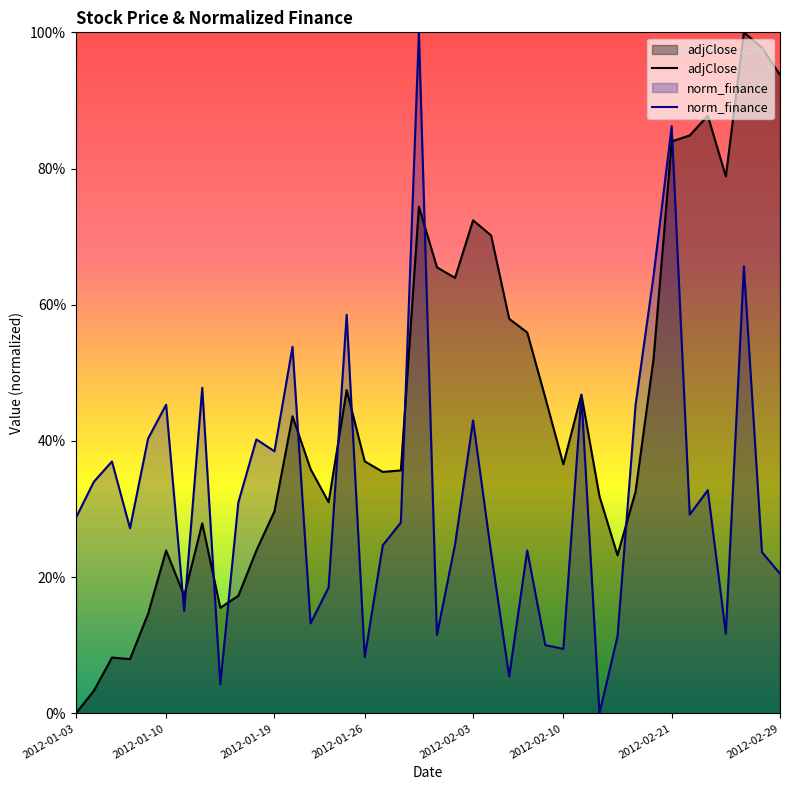

Is the value of norm_finance at 8 greater than the value of adjClose at 30?

No